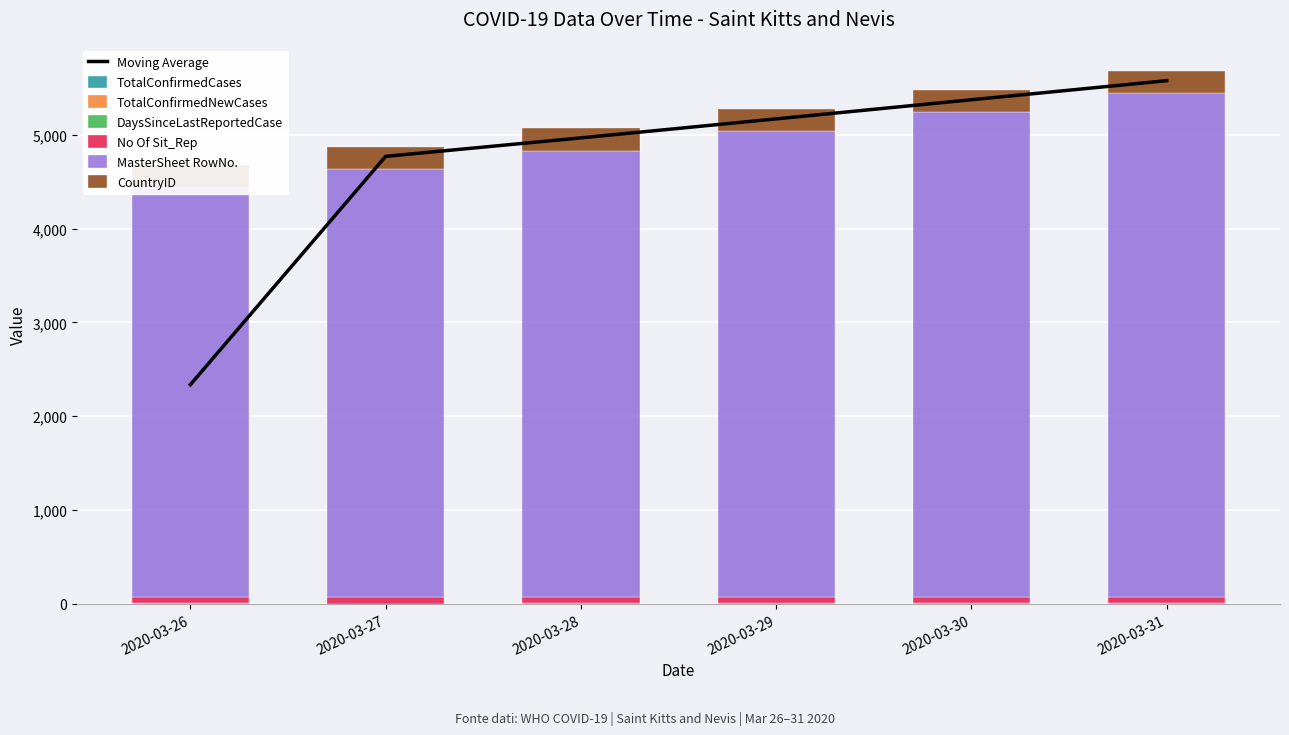

True or false: No Of Sit_Rep has a value of 67 at 2020-03-27.

True